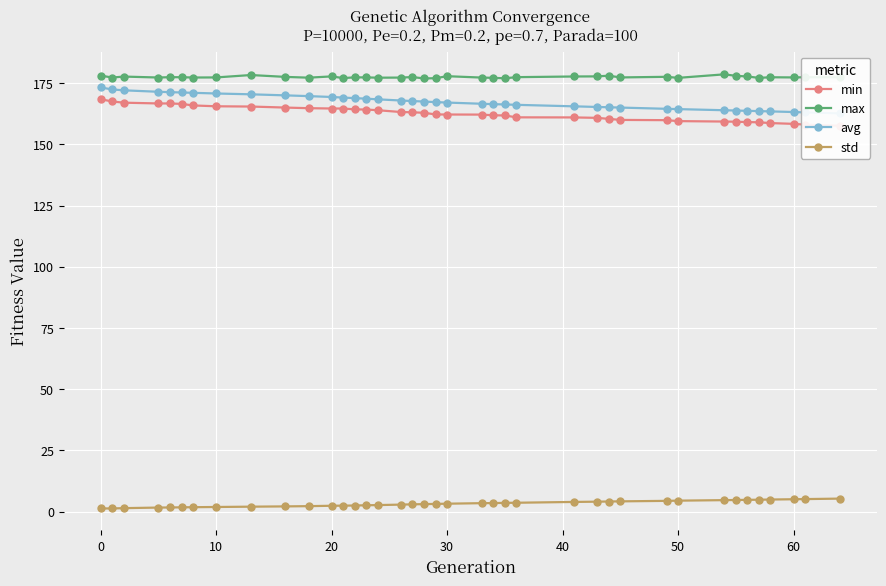

True or false: std and max intersect in this chart.

False